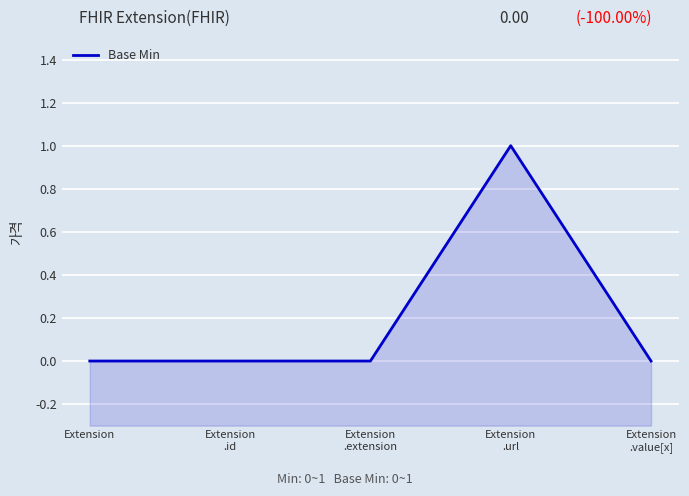

Which category has the highest value across all series?

Extension
.url